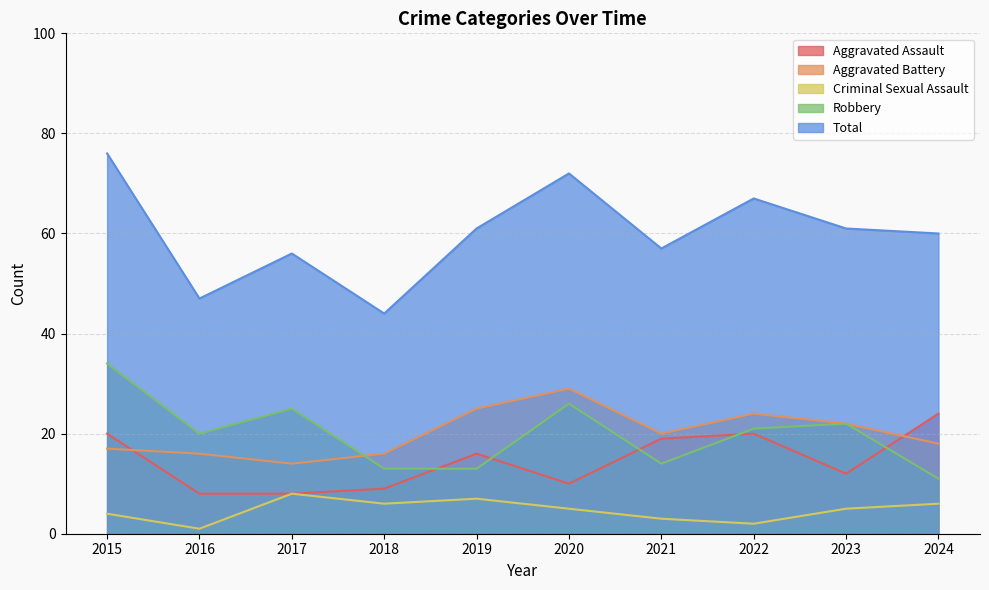

What is the difference between the Criminal Sexual Assault values at 2020 and 2022?

3